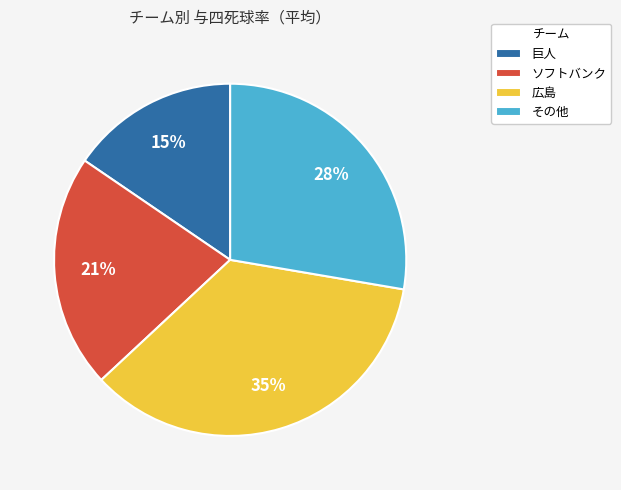

Combined, do 広島 and 巨人 account for over 50%?

Yes